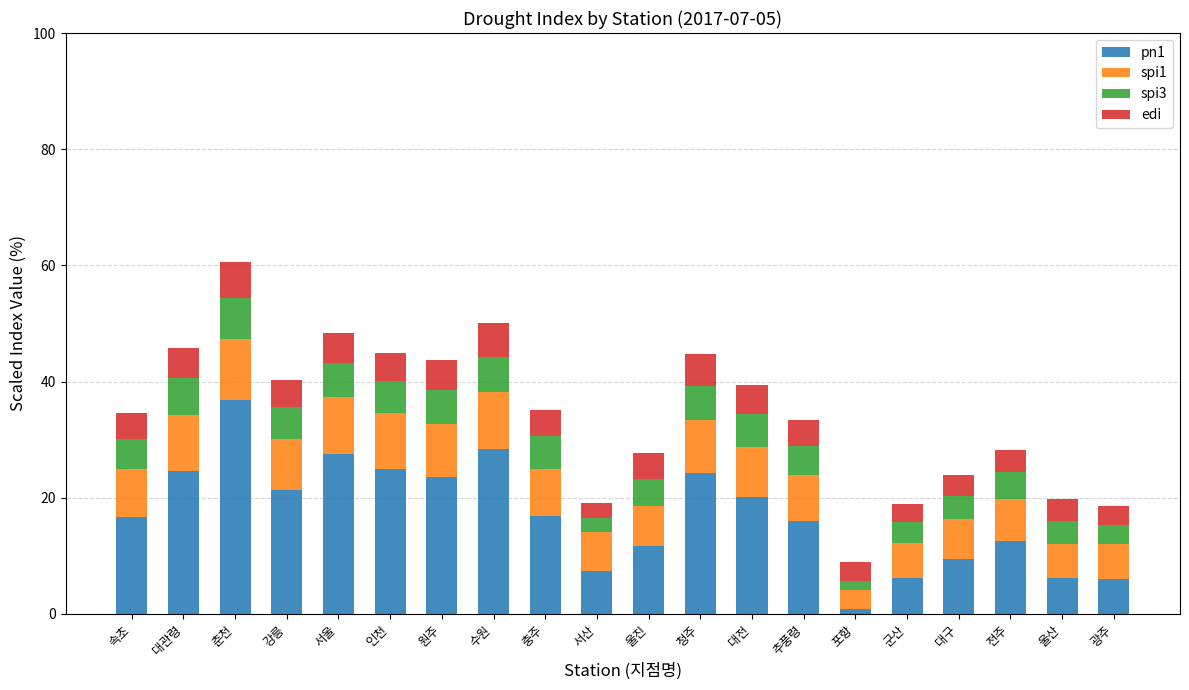

What is the total value across all series at 원주?

43.7